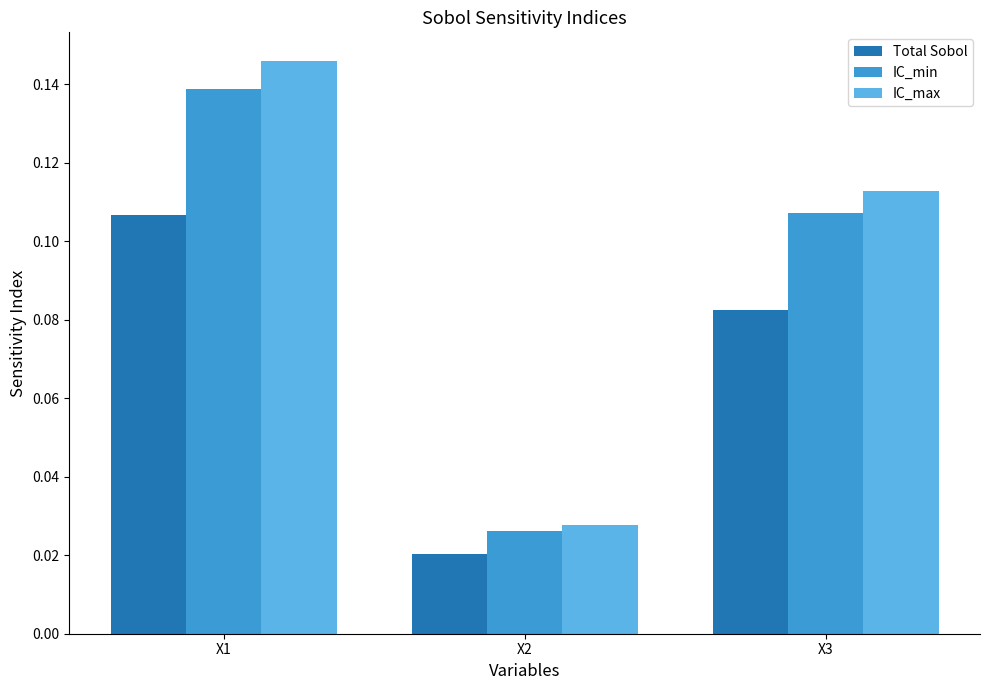

What is the total value across all series at X1?

0.4